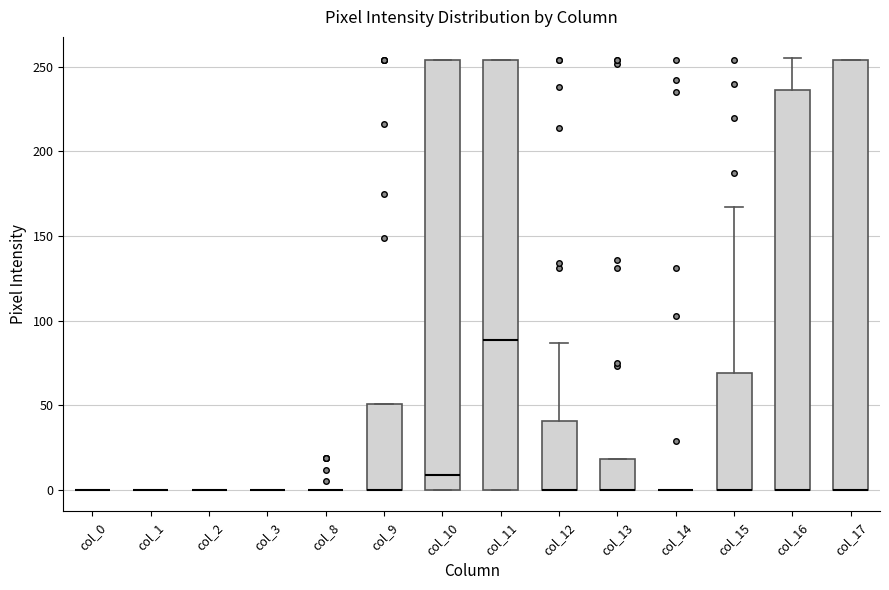

Reading left to right, read every box against the y-axis: the position of its median line, the range the box covers, and the ends of its whiskers. The values are not printed on the chart, so give them approximately, as read against the axis.

col_0: box collapsed to a line at 0, whiskers 0 to 0
col_1: box collapsed to a line at 0, whiskers 0 to 0
col_2: box collapsed to a line at 0, whiskers 0 to 0
col_3: box collapsed to a line at 0, whiskers 0 to 0
col_8: box collapsed to a line at 0, whiskers 0 to 0
col_9: median 0 (drawn on the box's lower edge), box 0 to 50, whiskers 0 to 50
col_10: median 10, box 0 to 255, whiskers 0 to 255
col_11: median 90, box 0 to 255, whiskers 0 to 255
col_12: median 0 (drawn on the box's lower edge), box 0 to 40, whiskers 0 to 85
col_13: median 0 (drawn on the box's lower edge), box 0 to 20, whiskers 0 to 20
col_14: box collapsed to a line at 0, whiskers 0 to 0
col_15: median 0 (drawn on the box's lower edge), box 0 to 70, whiskers 0 to 165
col_16: median 0 (drawn on the box's lower edge), box 0 to 235, whiskers 0 to 255
col_17: median 0 (drawn on the box's lower edge), box 0 to 255, whiskers 0 to 255